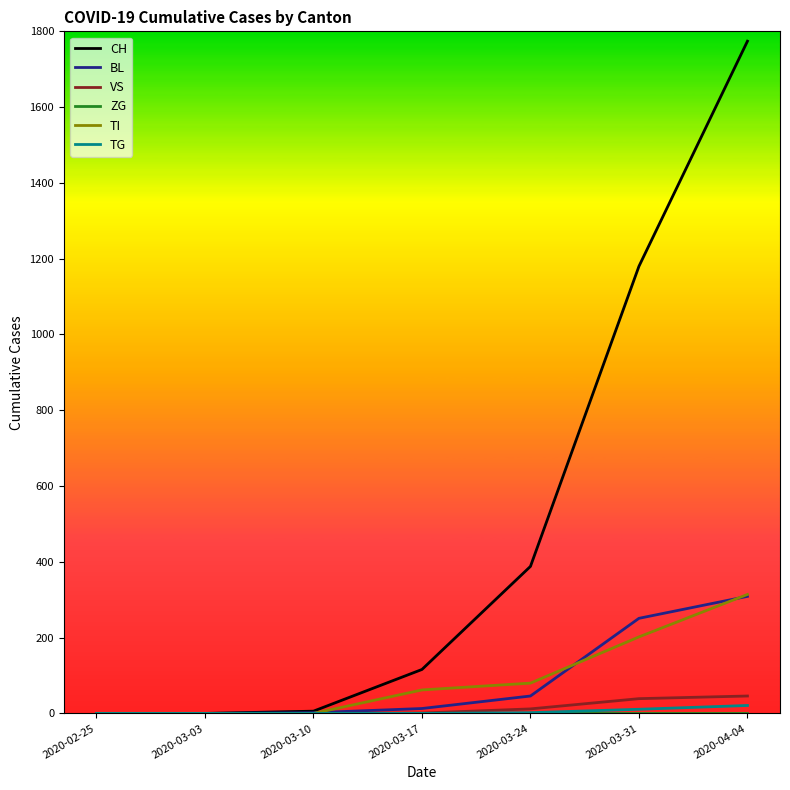

Which series has the widest spread of values?

CH